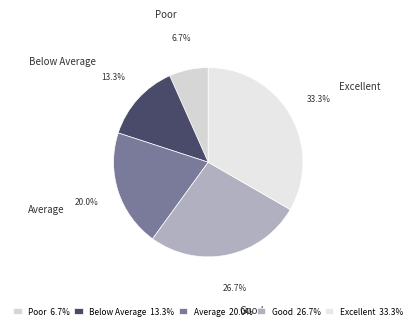

How many segments does this pie chart have?

5